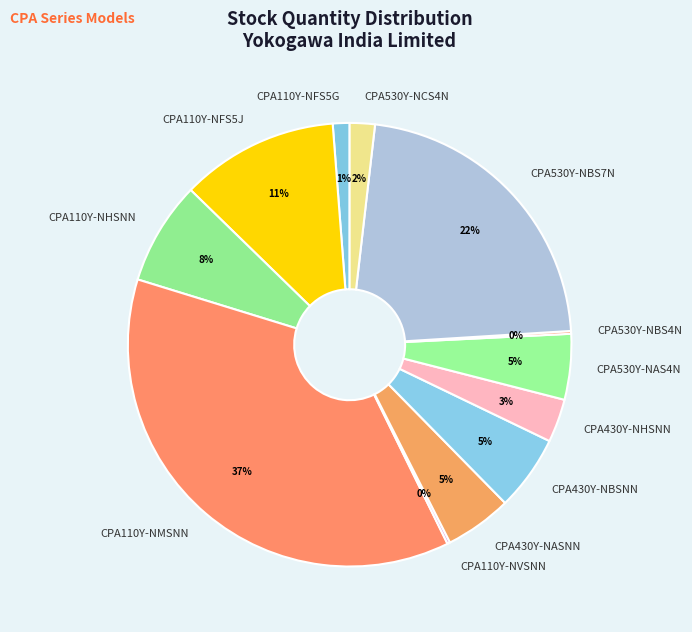

The CPA530Y-NAS4N slice represents 5% of the pie. True or false?

True